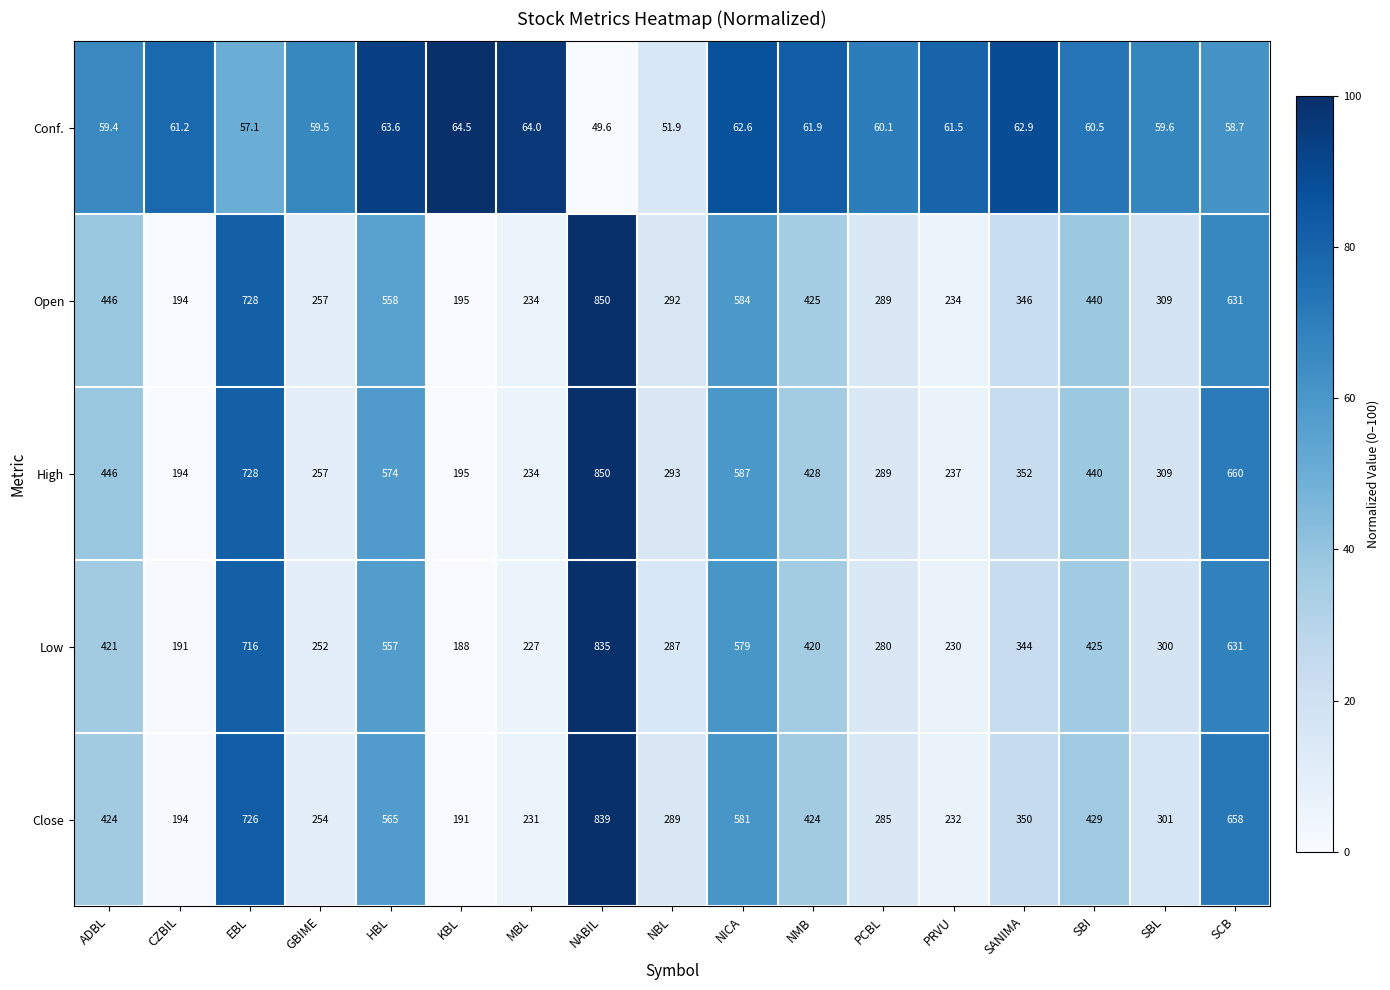

Read the Conf. value at PCBL.

60.1